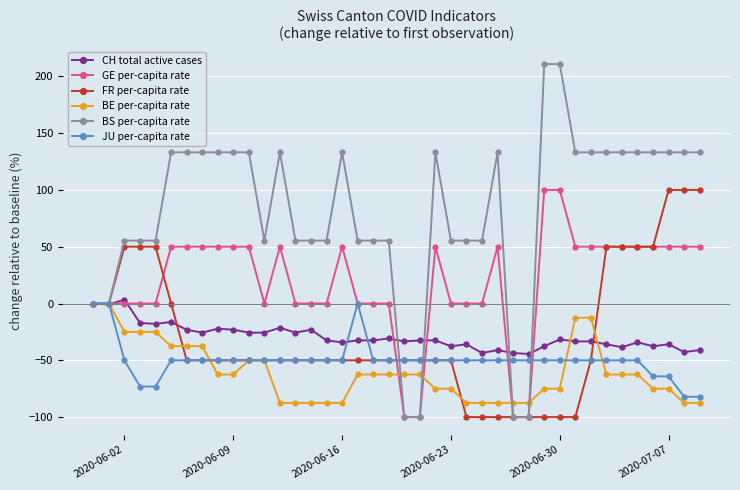

True or false: GE per-capita rate has more than 2 points higher than both neighbors.

True